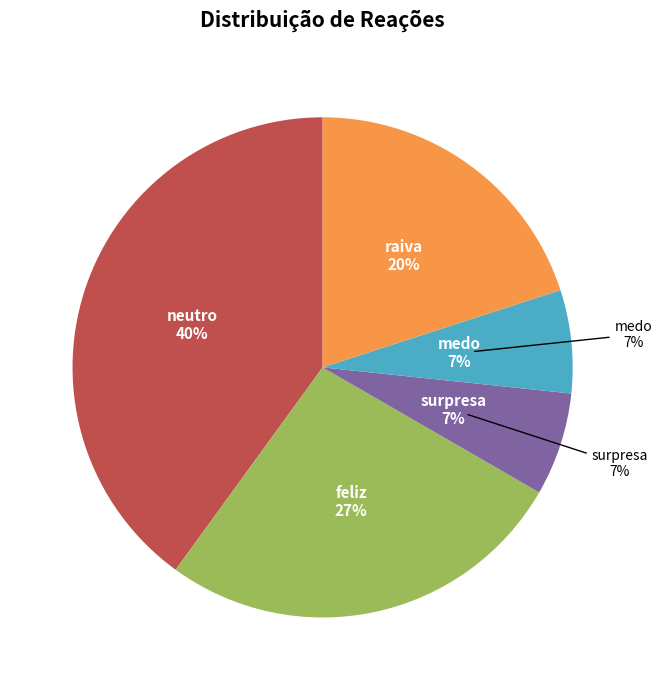

Which slice is the largest?

neutro